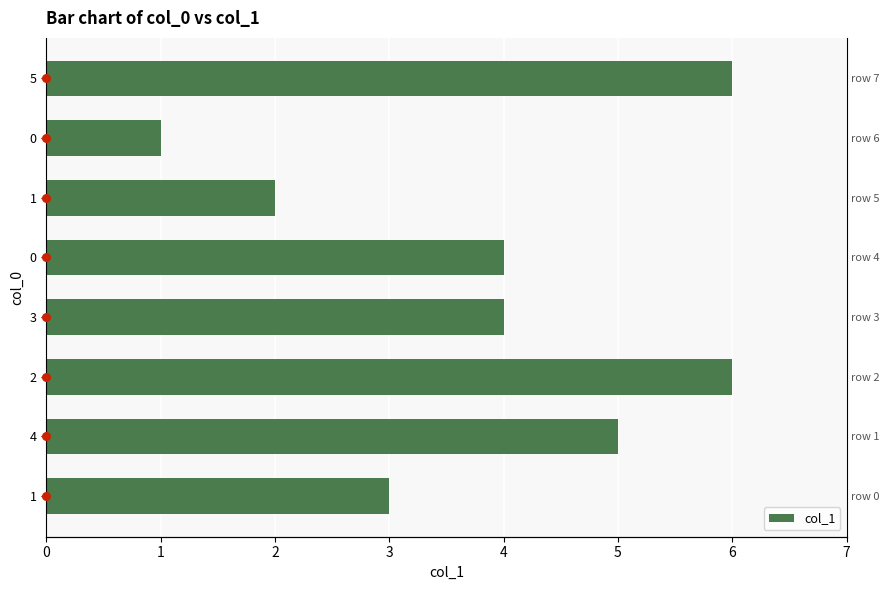

Between 3 and 5, which is larger?

5